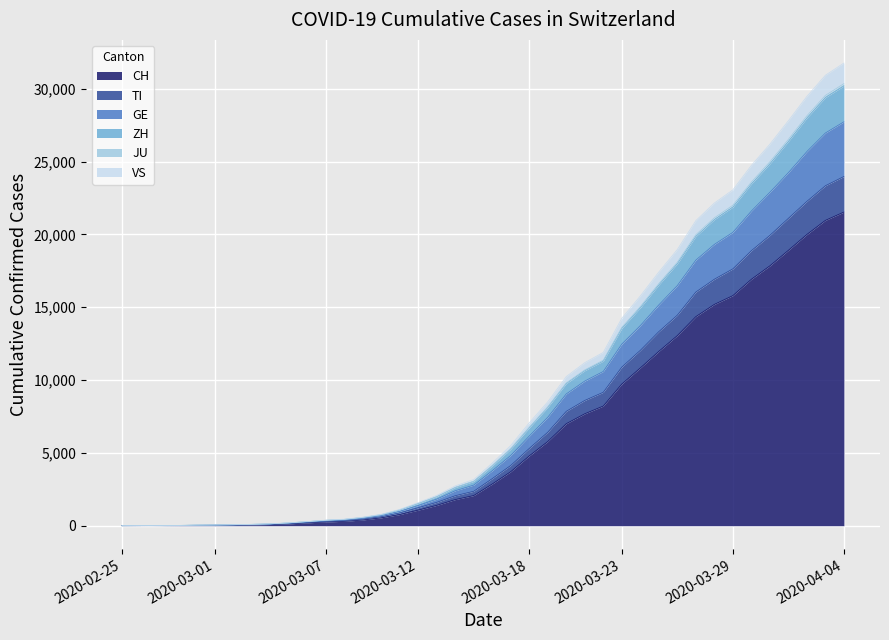

How many positive values does the GE series have?

39